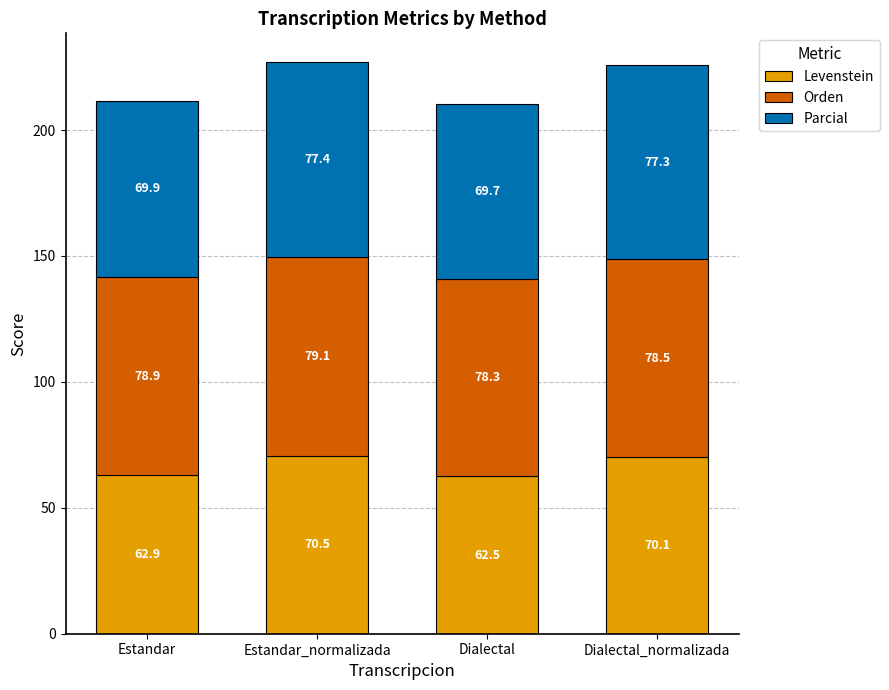

Reading left to right, what are the values for Levenstein?

62.9	70.5	62.5	70.1